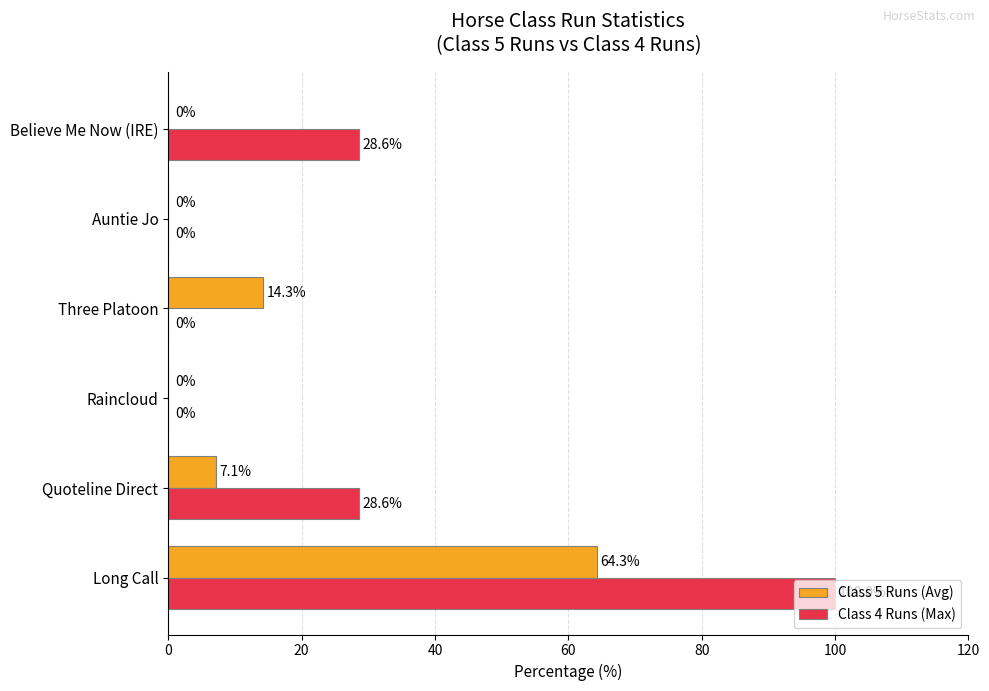

The value of Class 4 Runs (Max) at Quoteline Direct is 44.0. True or false?

False